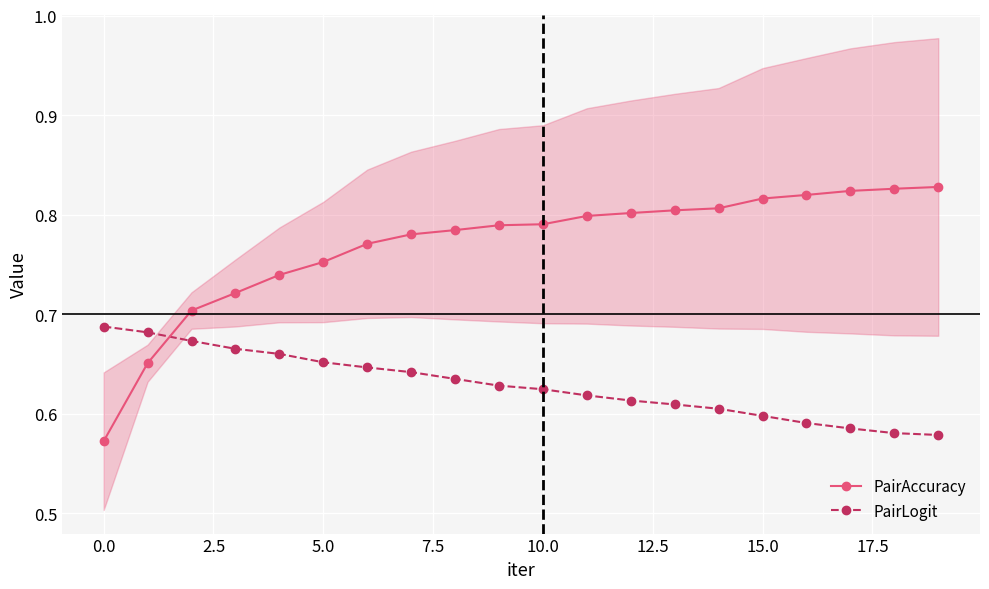

Which series has the largest total across all categories?

PairAccuracy